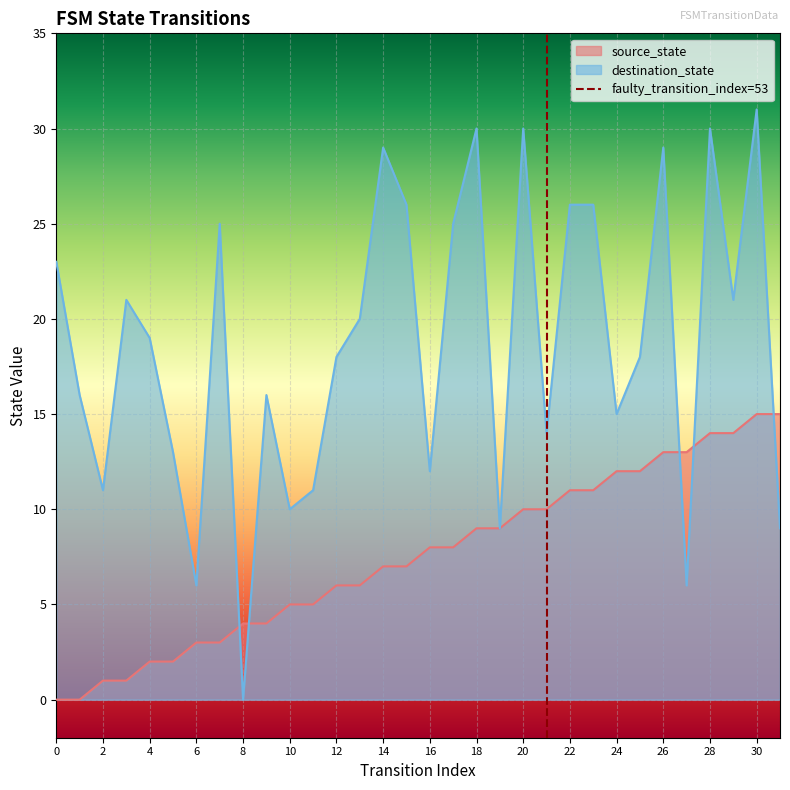

At which category does destination_state reach its first local peak?

3